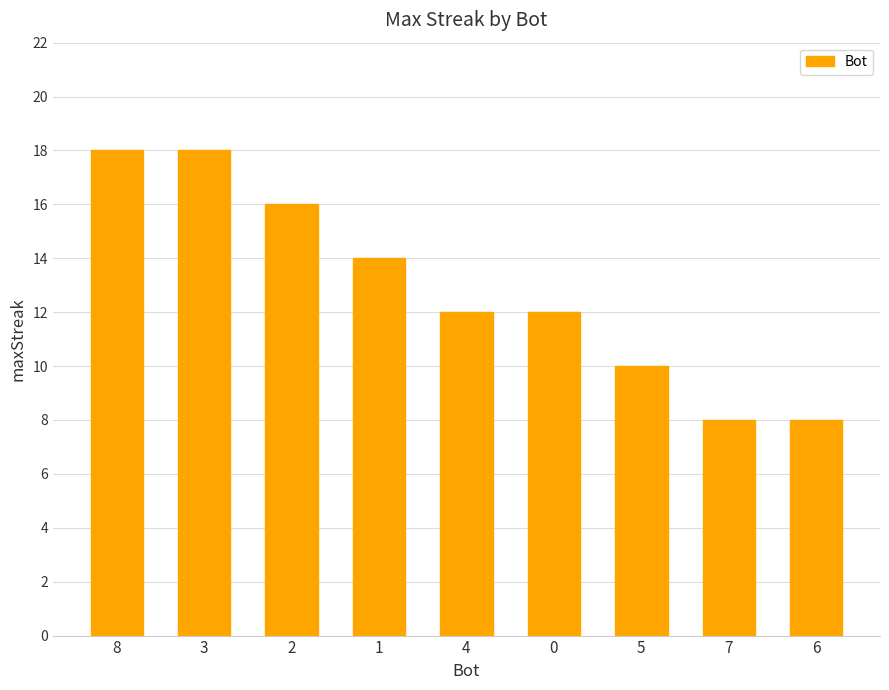

The value at 4 is 12. True or false?

True